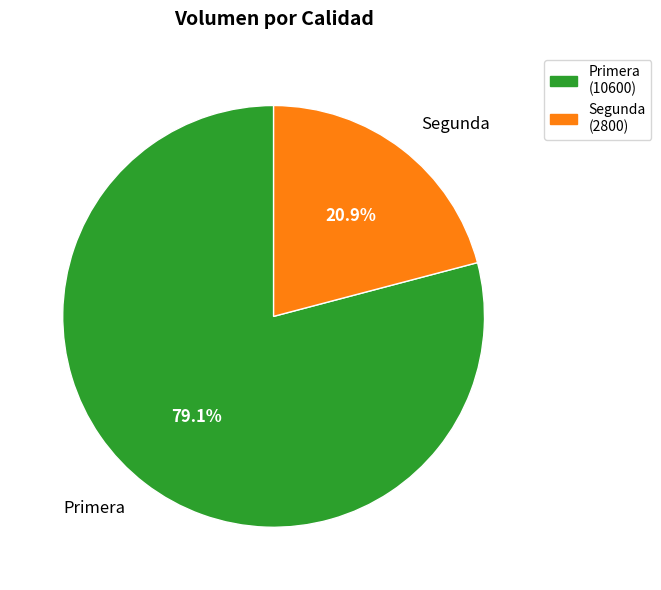

Which slice is the largest?

Primera